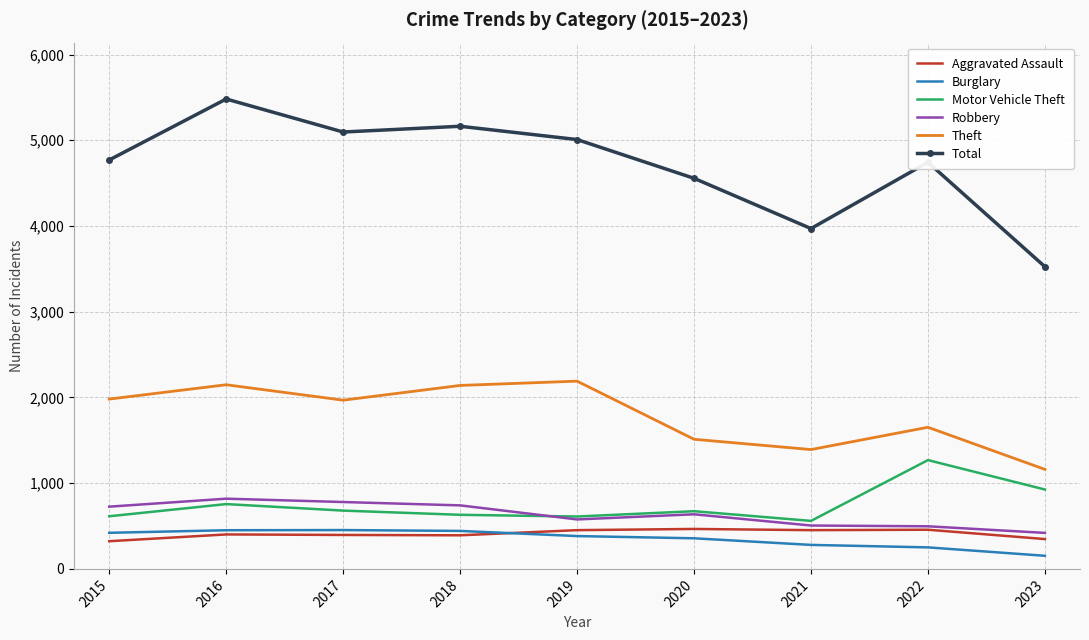

True or false: Motor Vehicle Theft and Robbery intersect in this chart.

True